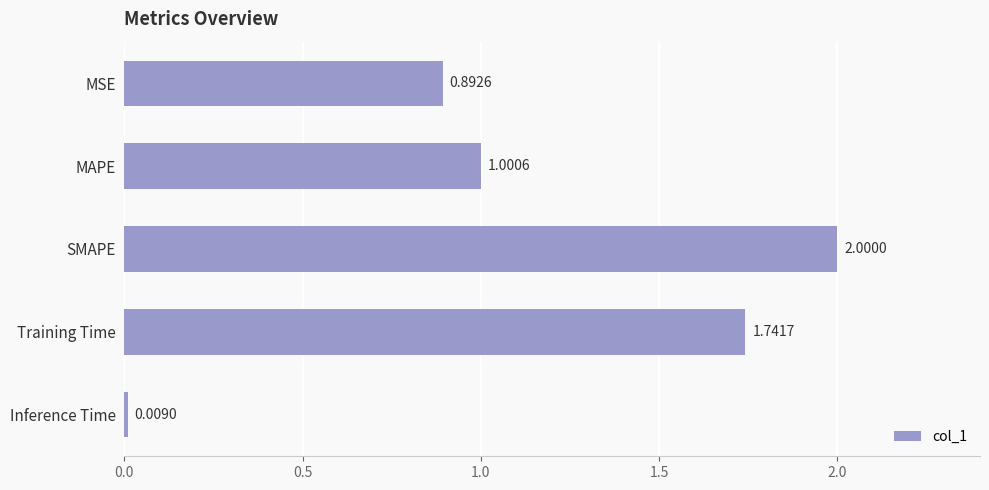

What is the label of the 2nd bar from the top?

MAPE